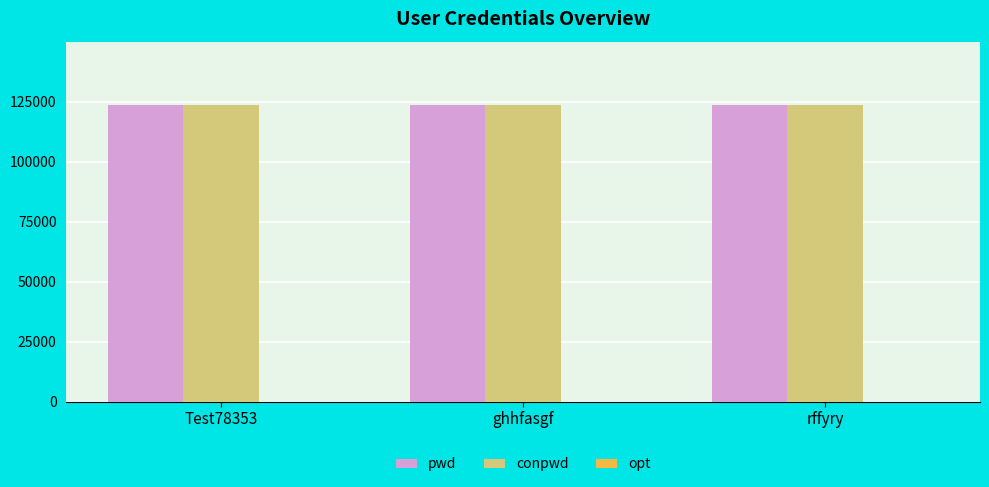

True or false: pwd has a value of 123456 at Test78353.

True